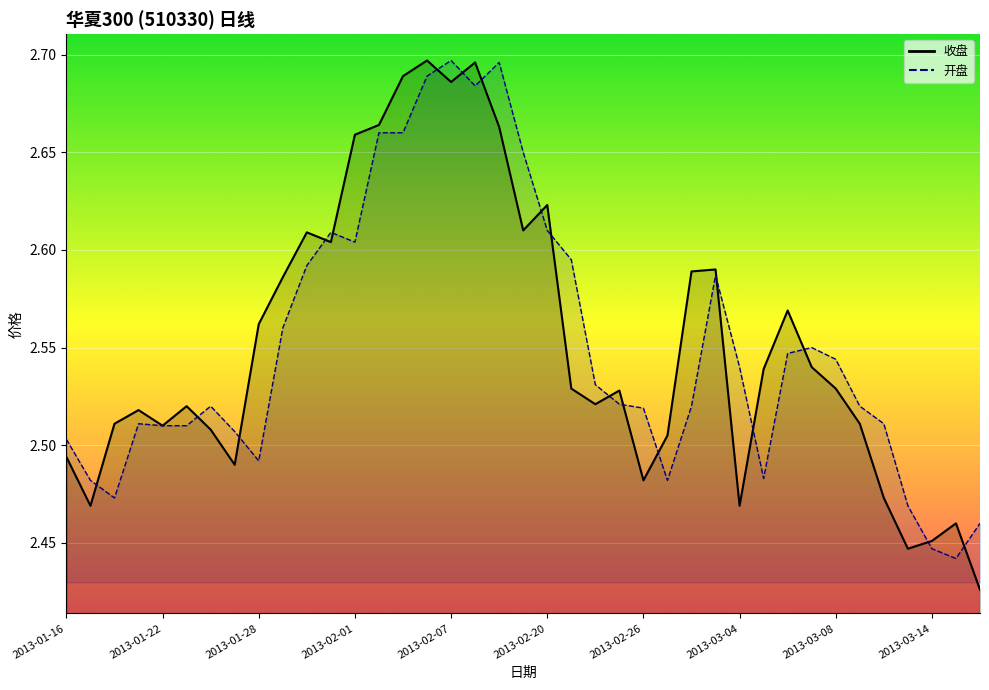

The 开盘 series shows 2.6 at 2013-02-19. True or false?

True